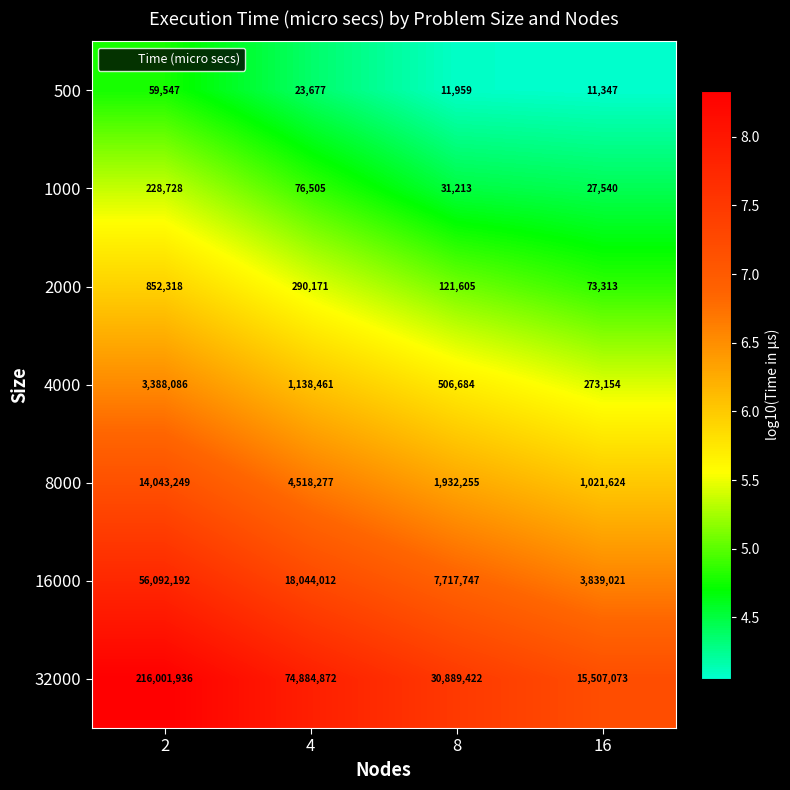

What is the difference between the maximum and second lowest values in the 2000 series?

730713